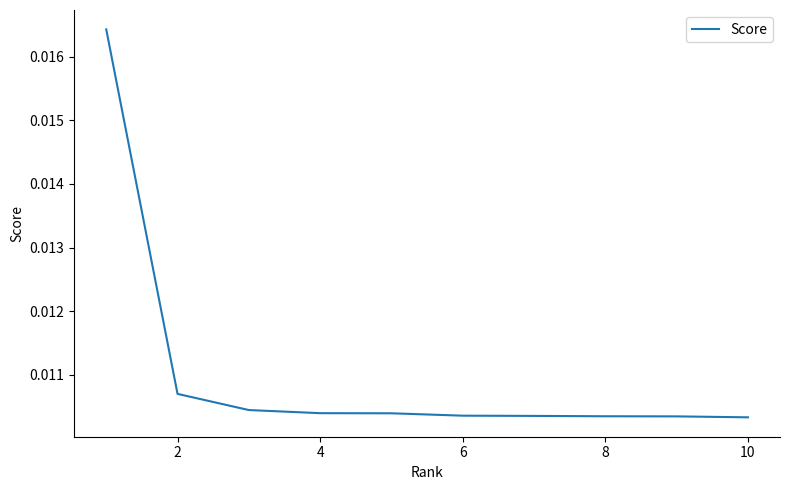

How many lines are shown in the chart?

1